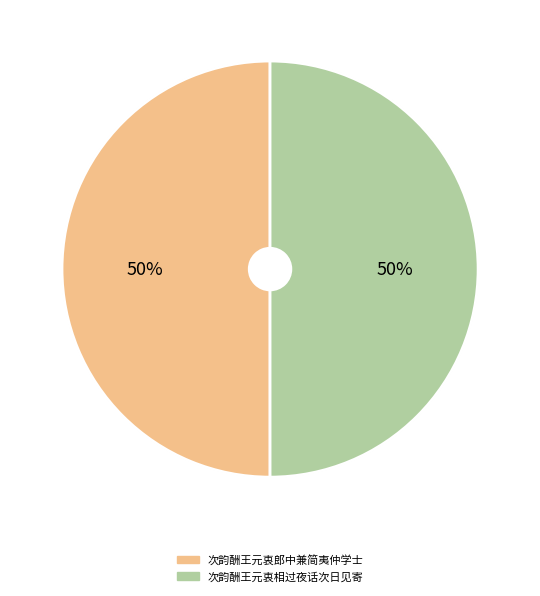

To the nearest percent, what is the combined percentage of 次韵酬王元衷相过夜话次日见寄 and 次韵酬王元衷郎中兼简夷仲学士?

100%